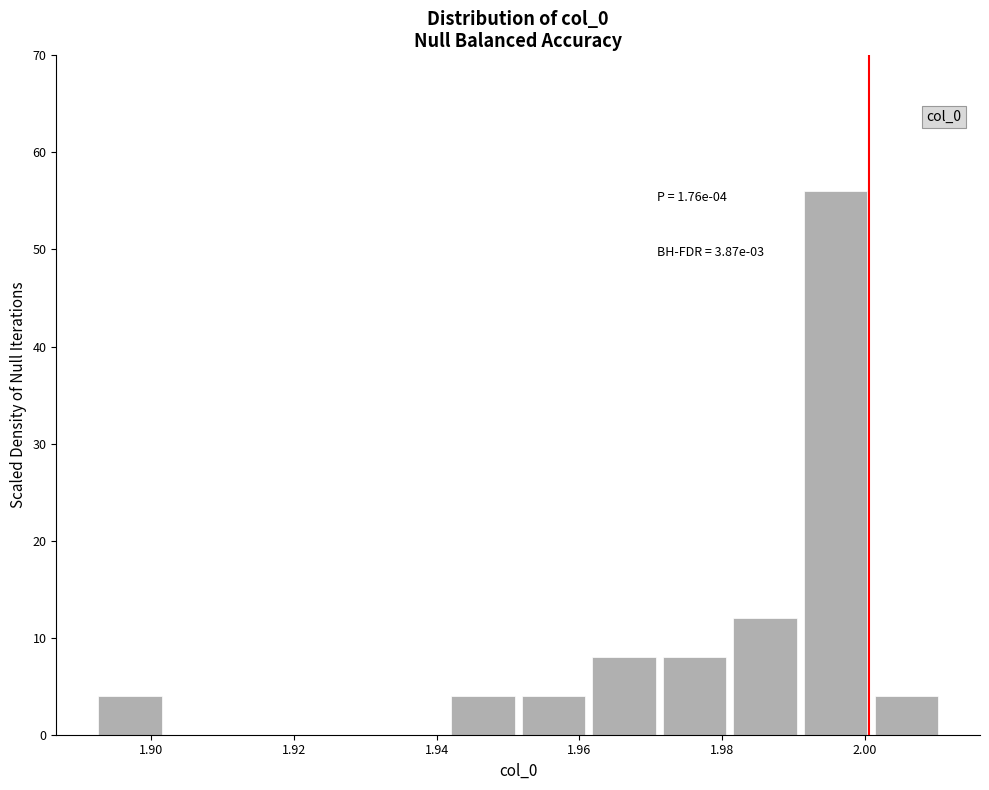

Which range on the x-axis has the tallest bar?

1.990 to 2.000